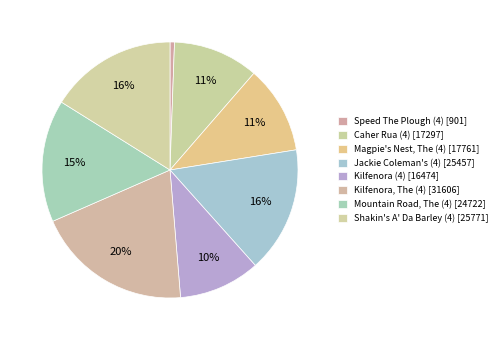

What is the largest slice in the pie chart?

Kilfenora, The (4)